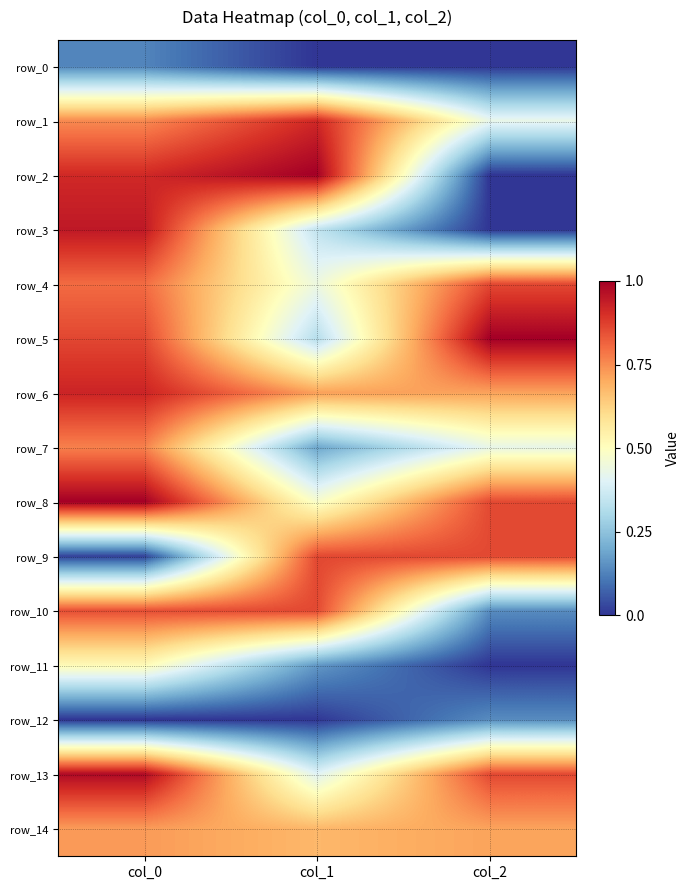

Which series has the largest total across all categories?

row_6